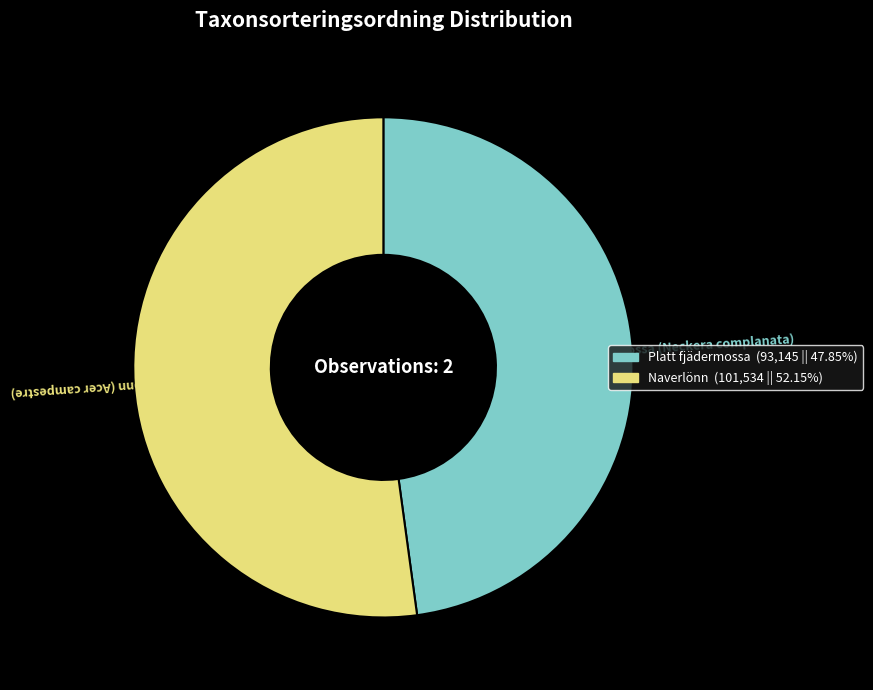

How many segments does this pie chart have?

2